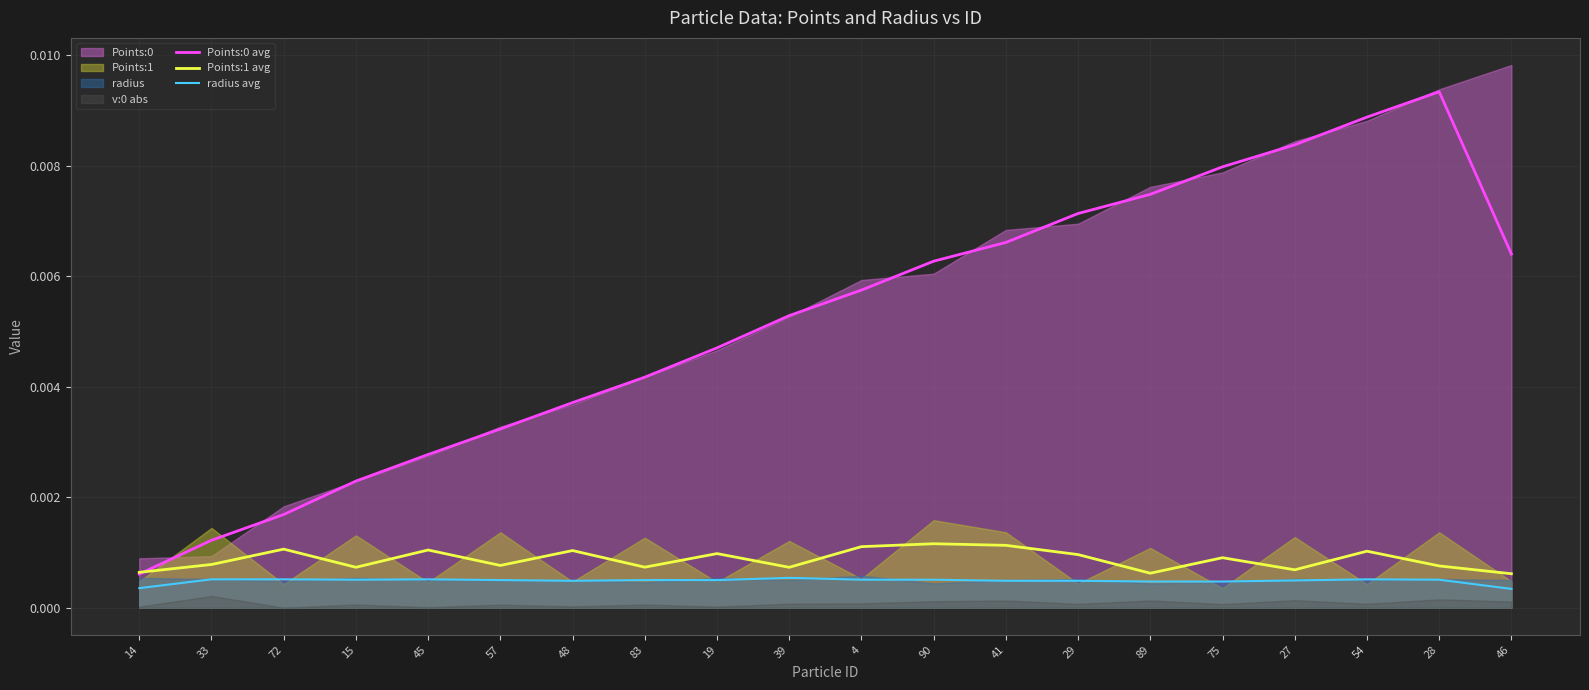

Does the chart display data point markers on the line(s)?

No